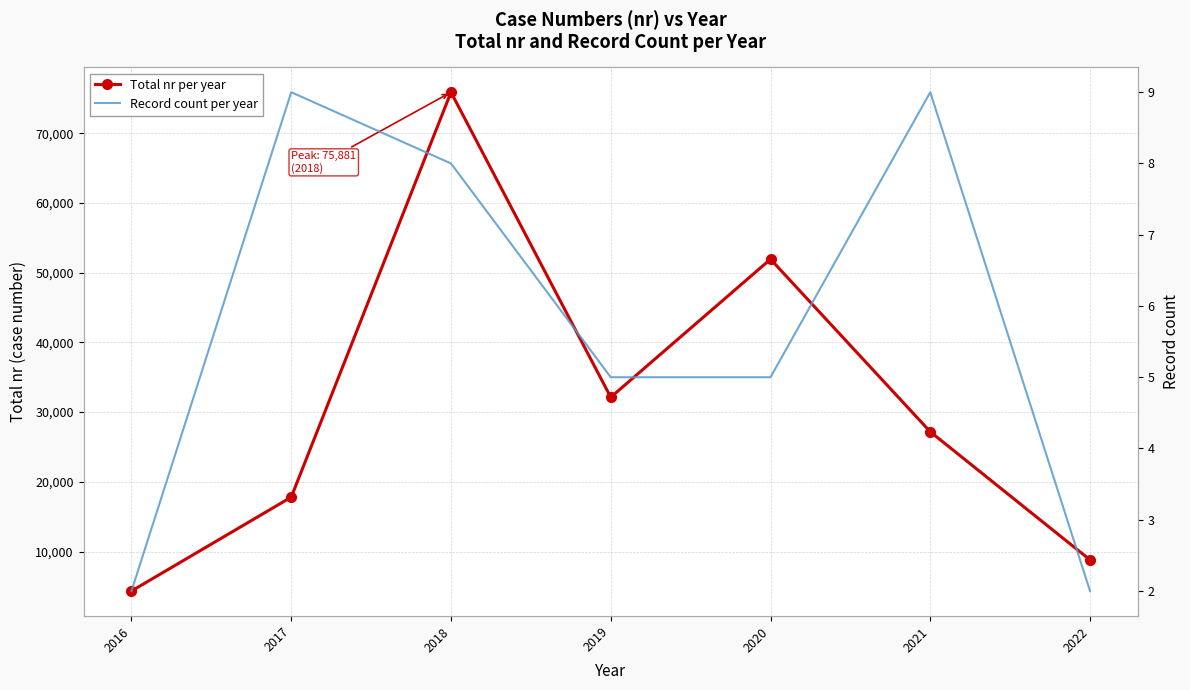

Is the value of Record count per year at 2017 greater than the value of Total nr per year at 2022?

No